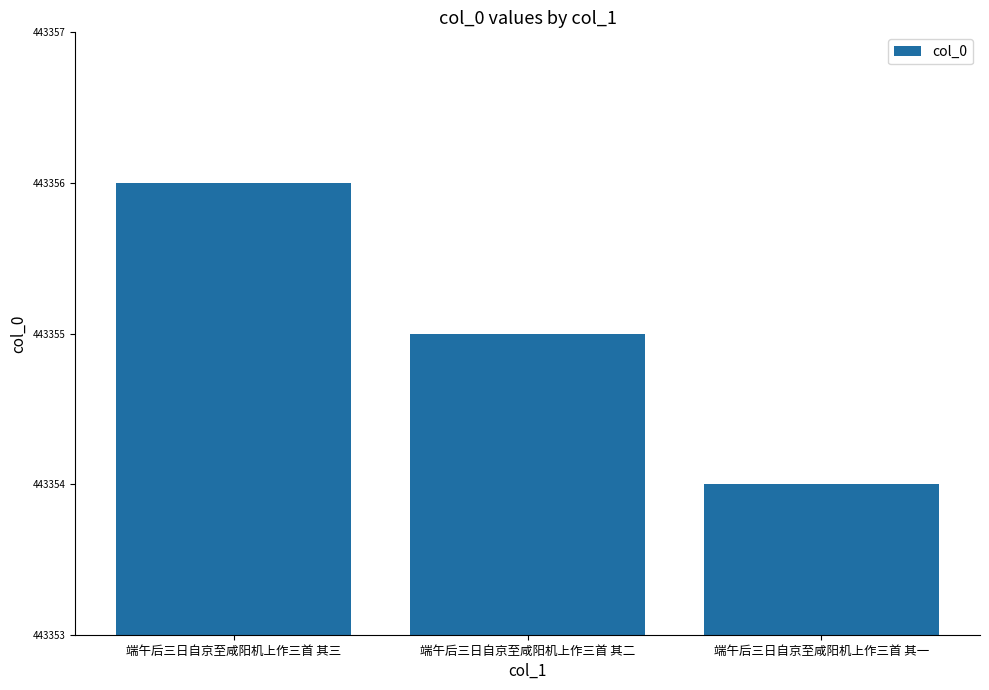

Reading right to left, what are all the values shown in this chart?

端午后三日自京至咸阳机上作三首 其一=443354	端午后三日自京至咸阳机上作三首 其二=443355	端午后三日自京至咸阳机上作三首 其三=443356